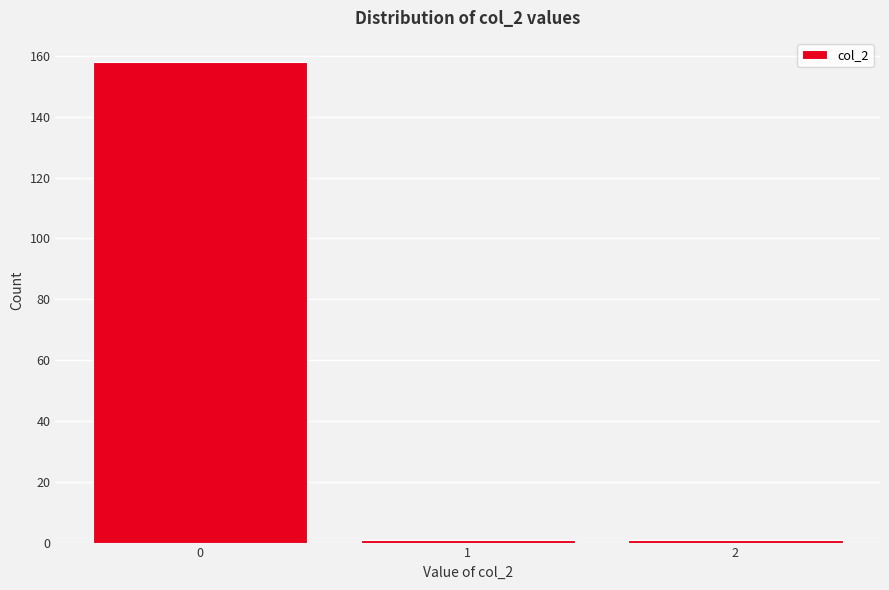

Reading right to left, what are all the values shown in this chart?

2=1	1=1	0=158